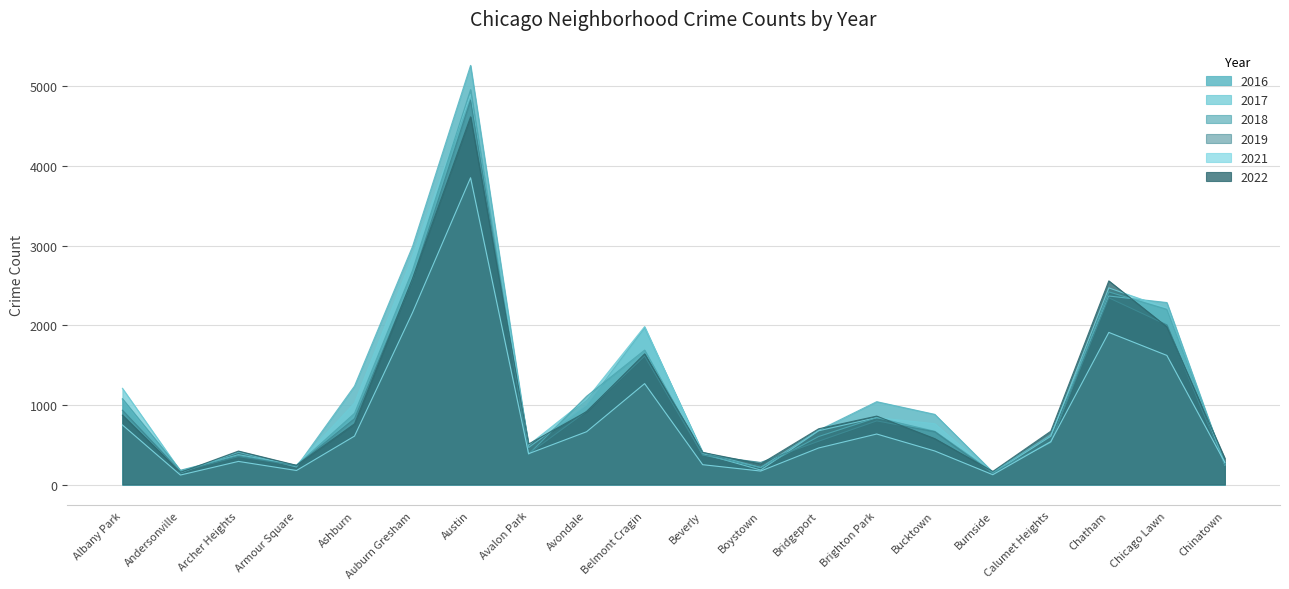

What are all the series names shown in the legend?

2016, 2017, 2018, 2019, 2021, 2022